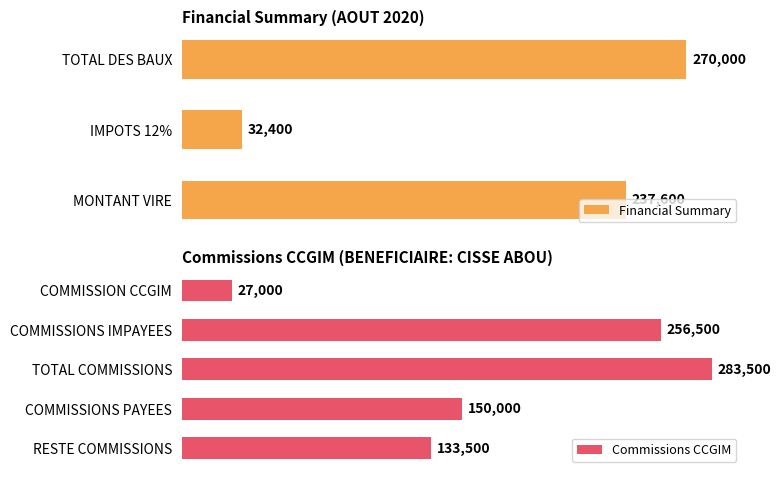

Is it true that the value at COMMISSION CCGIM is 38368?

False